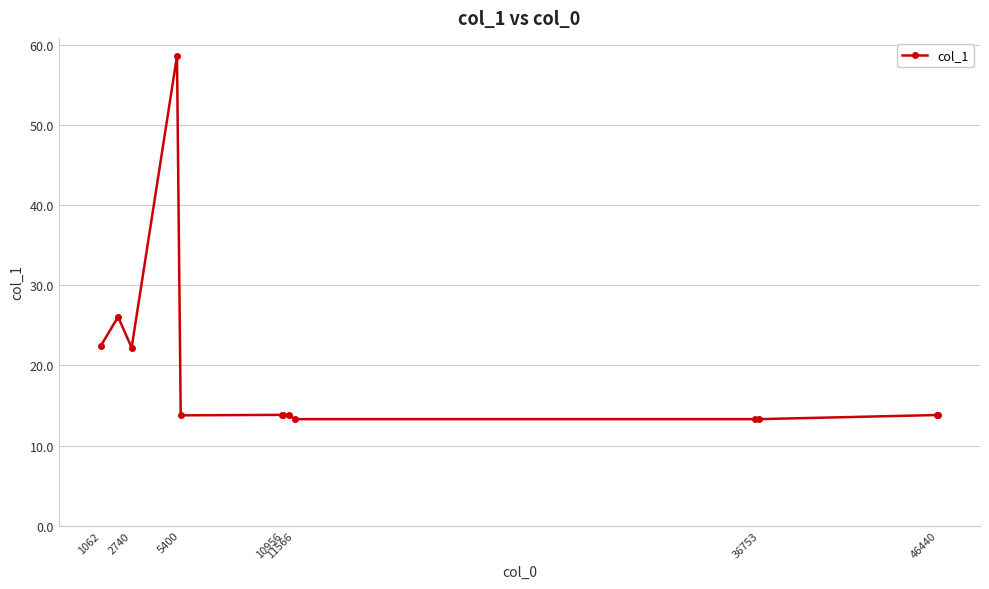

What is the minimum value shown in the chart?

13.3